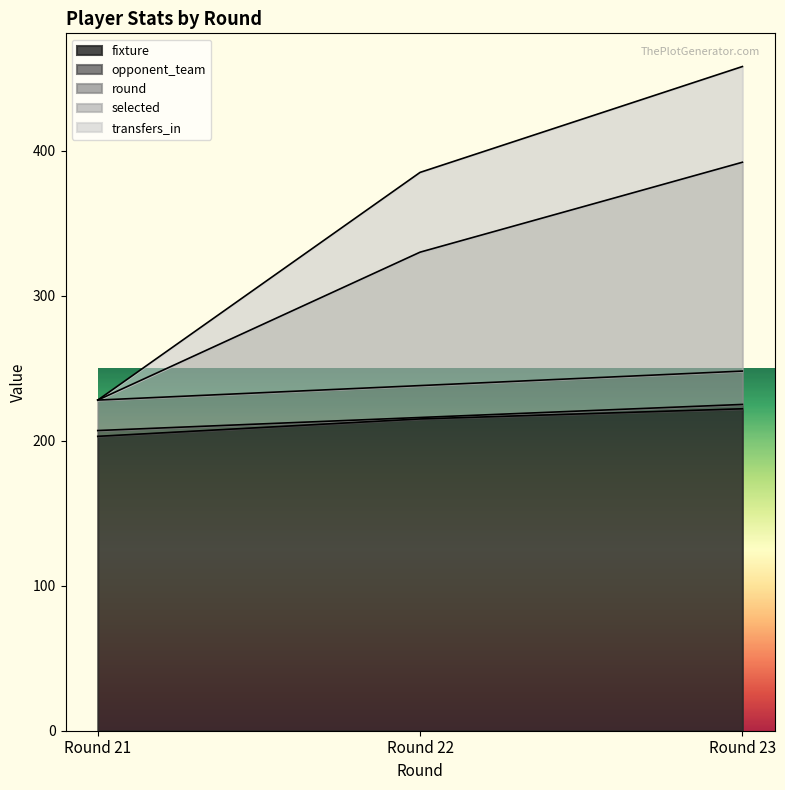

How many data points in selected are less than 330?

1